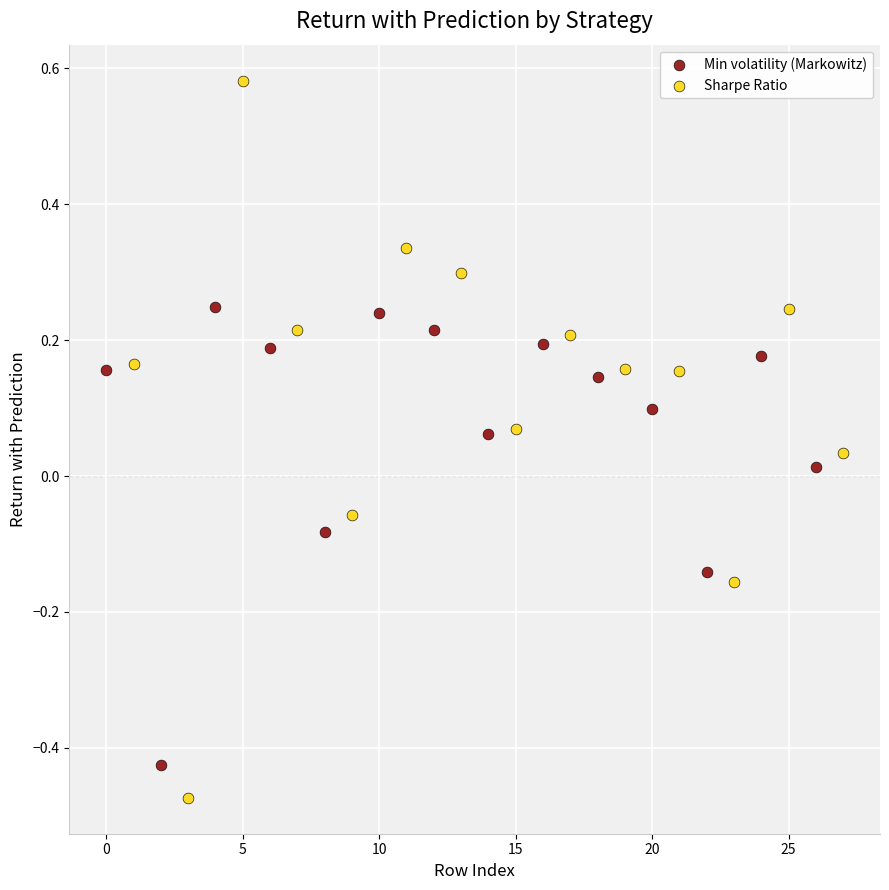

What are all the series names shown in the legend?

Min volatility (Markowitz), Sharpe Ratio